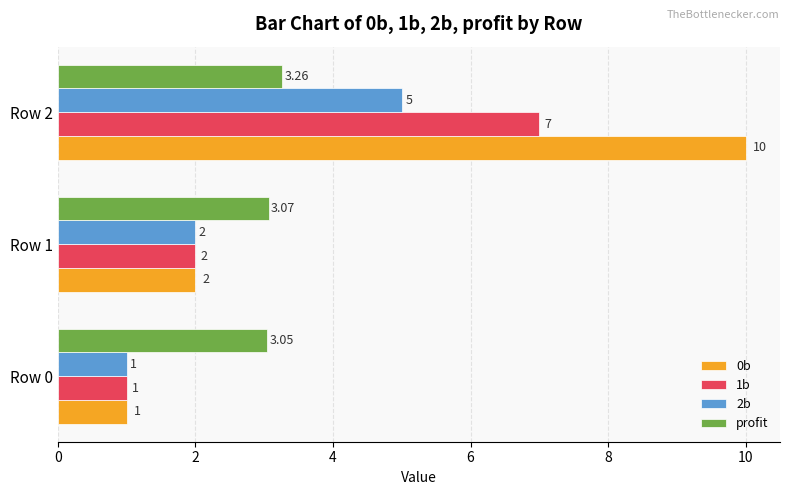

At which label does 1b reach its peak?

Row 2